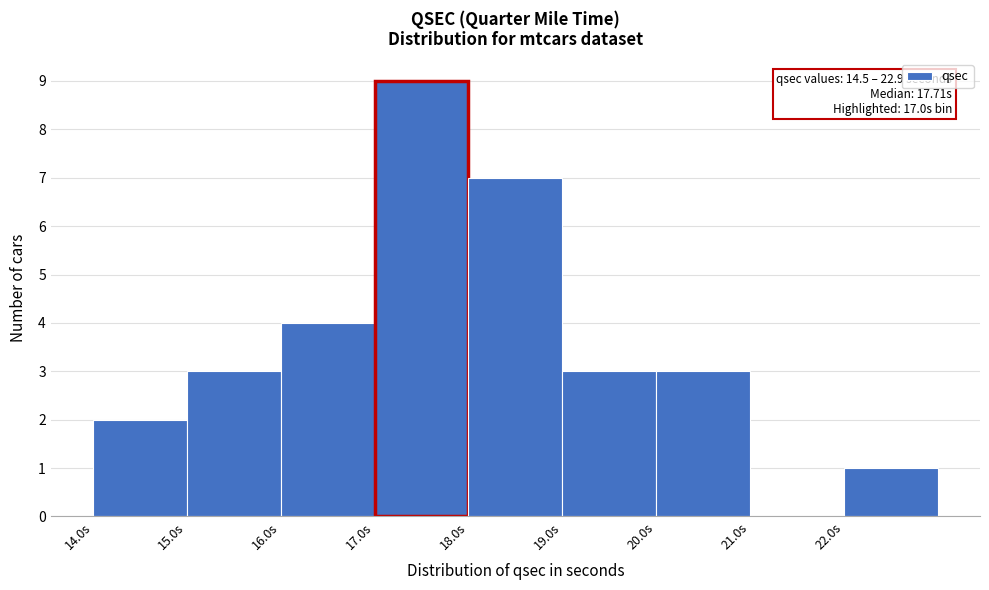

Which range on the x-axis has the tallest bar?

17 to 18